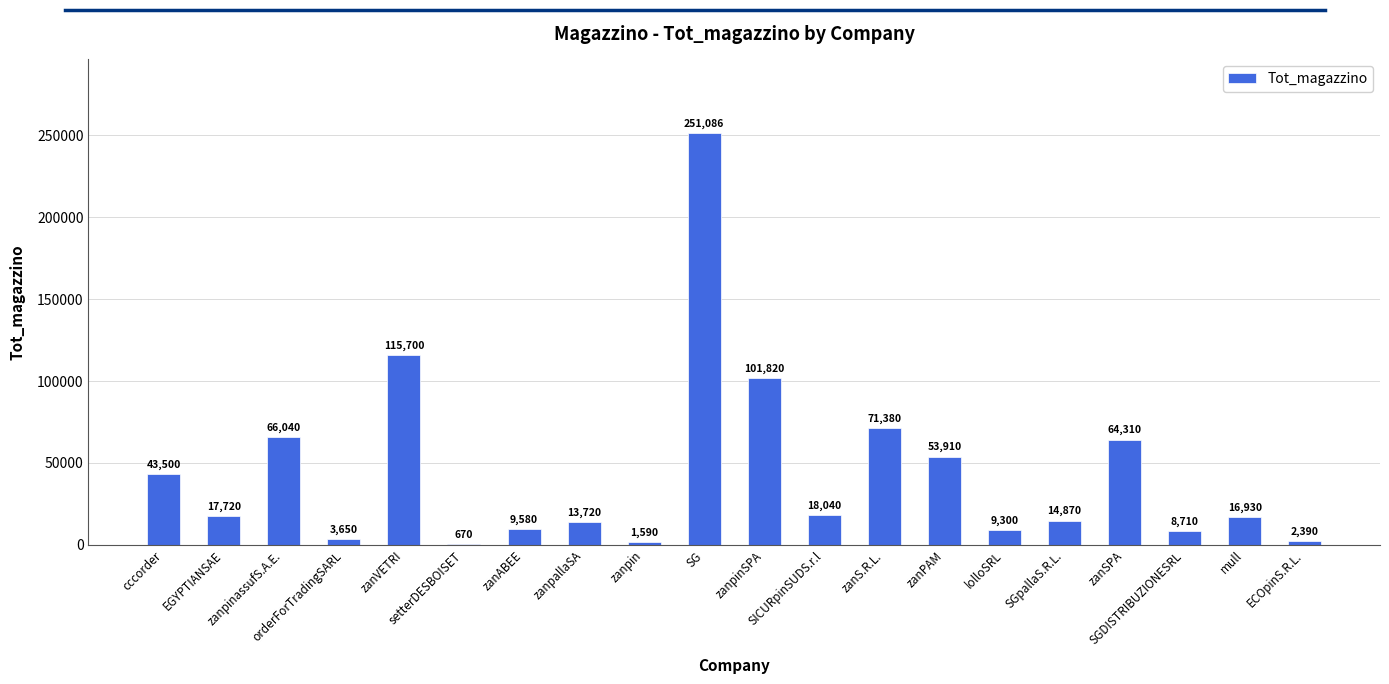

The value at SGDISTRIBUZIONESRL is 8710. True or false?

True